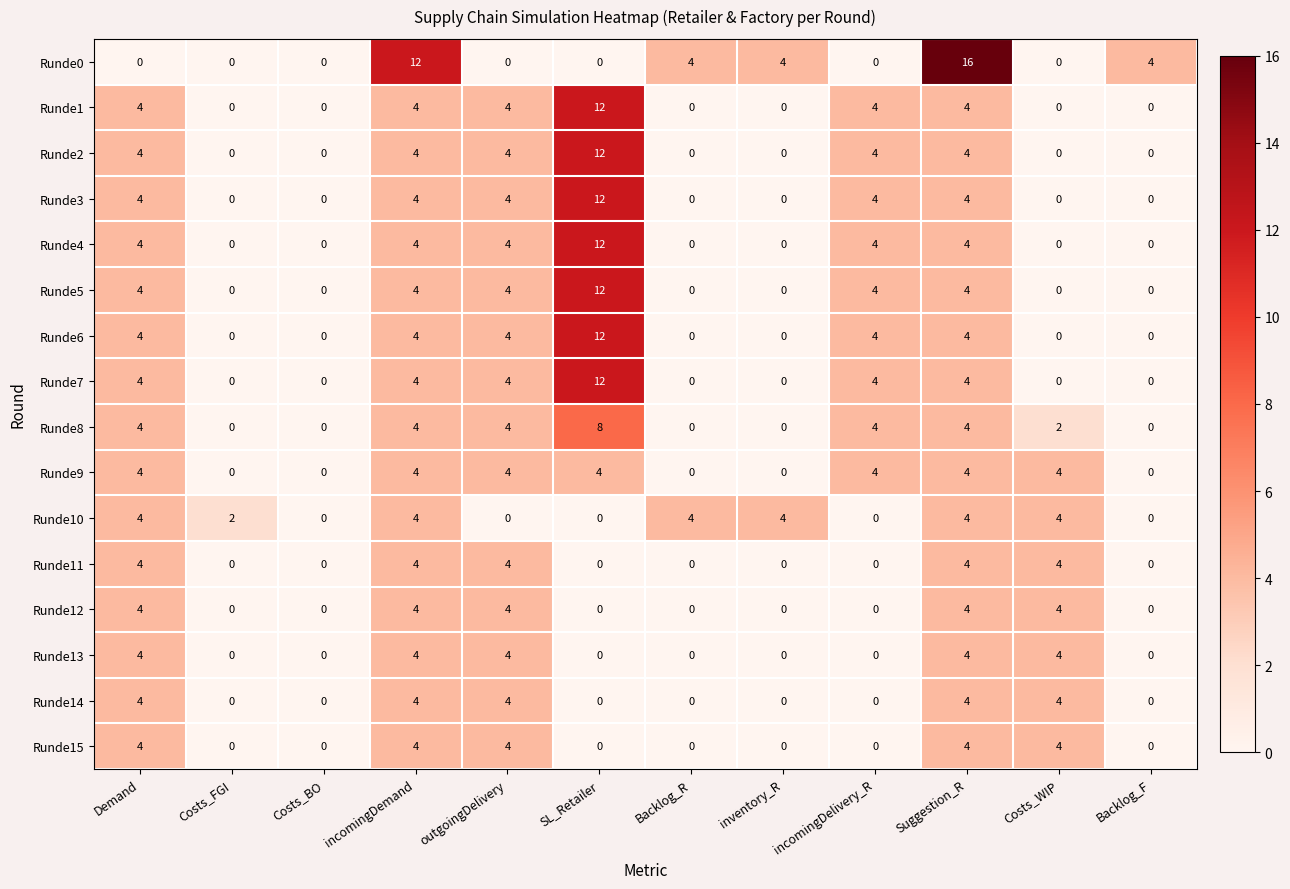

Count the number of data series in this chart.

16